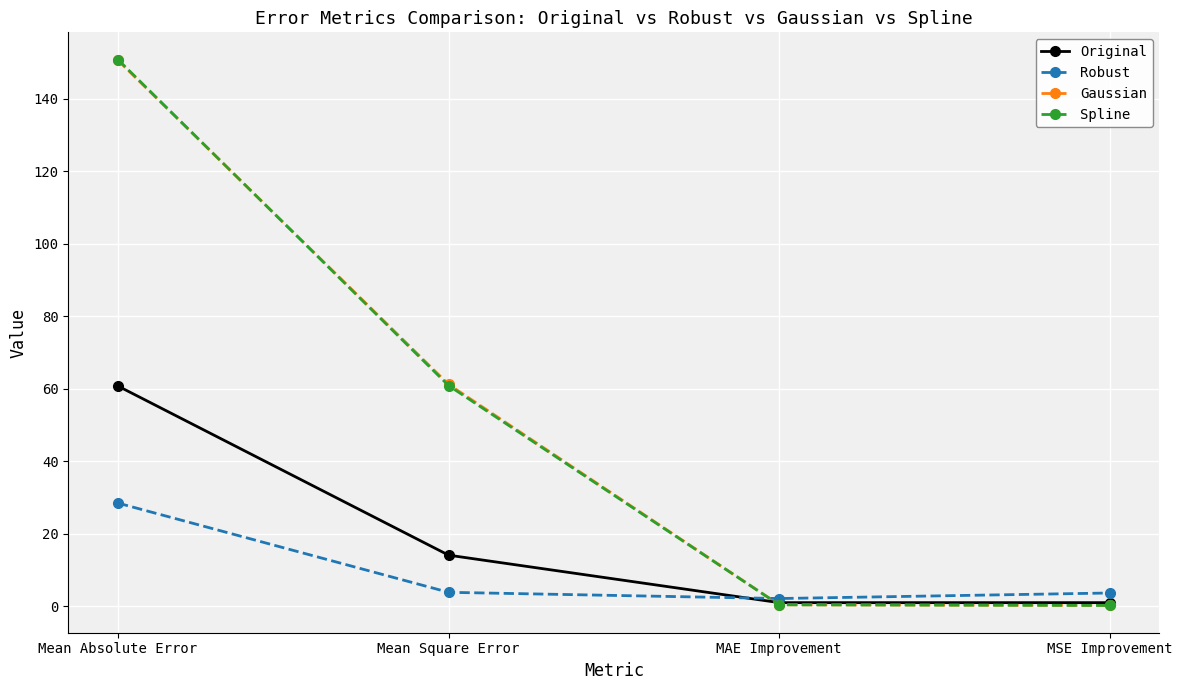

How many data points in Spline are above 60?

2